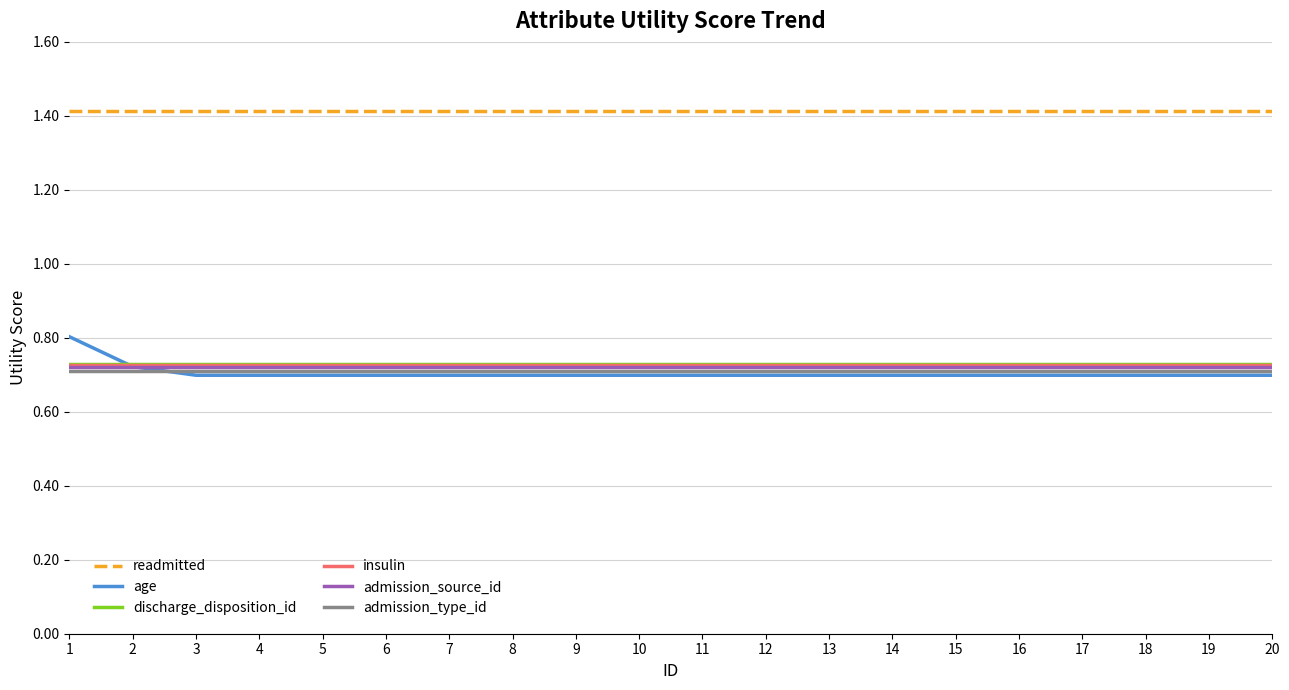

Which series has the largest total across all categories?

readmitted